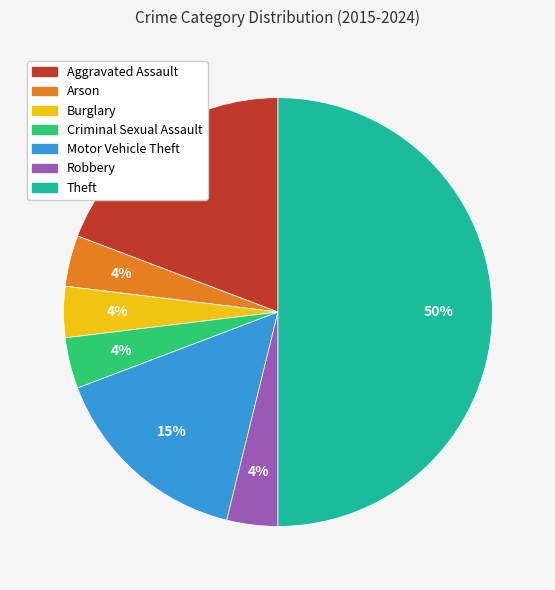

The Arson slice represents 4% of the pie. True or false?

True